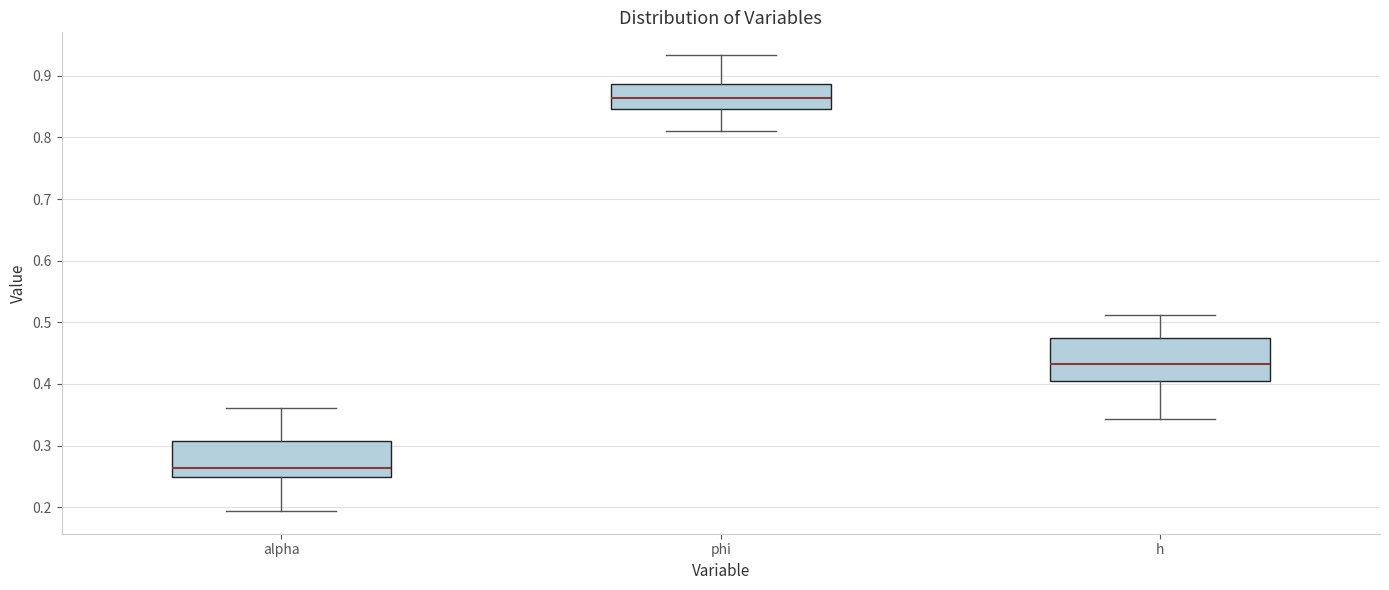

Reading left to right, read every box against the y-axis: the position of its median line, the range the box covers, and the ends of its whiskers. The values are not printed on the chart, so give them approximately, as read against the axis.

alpha: median 0.26, box 0.25 to 0.31, whiskers 0.19 to 0.36
phi: median 0.86, box 0.85 to 0.89, whiskers 0.81 to 0.93
h: median 0.43, box 0.41 to 0.47, whiskers 0.34 to 0.51